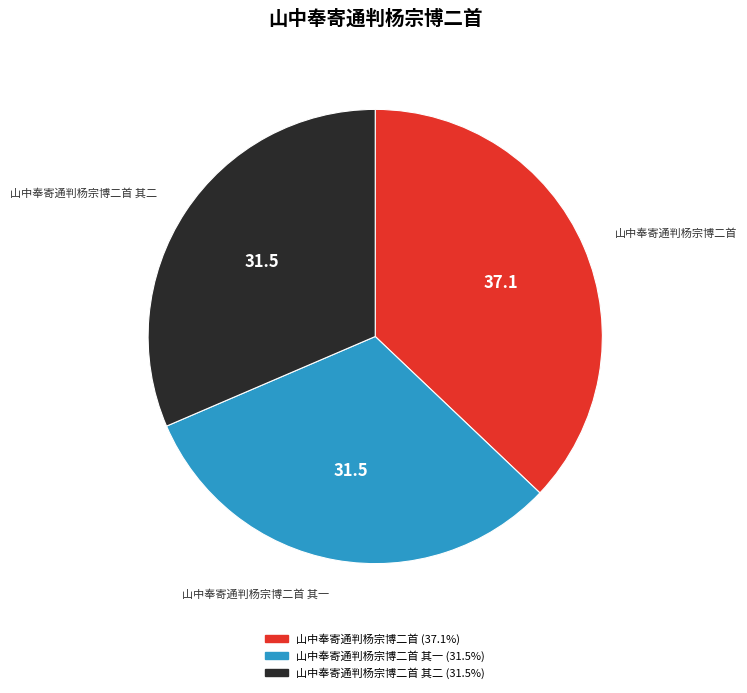

Is there any slice that represents more than half of the pie?

No